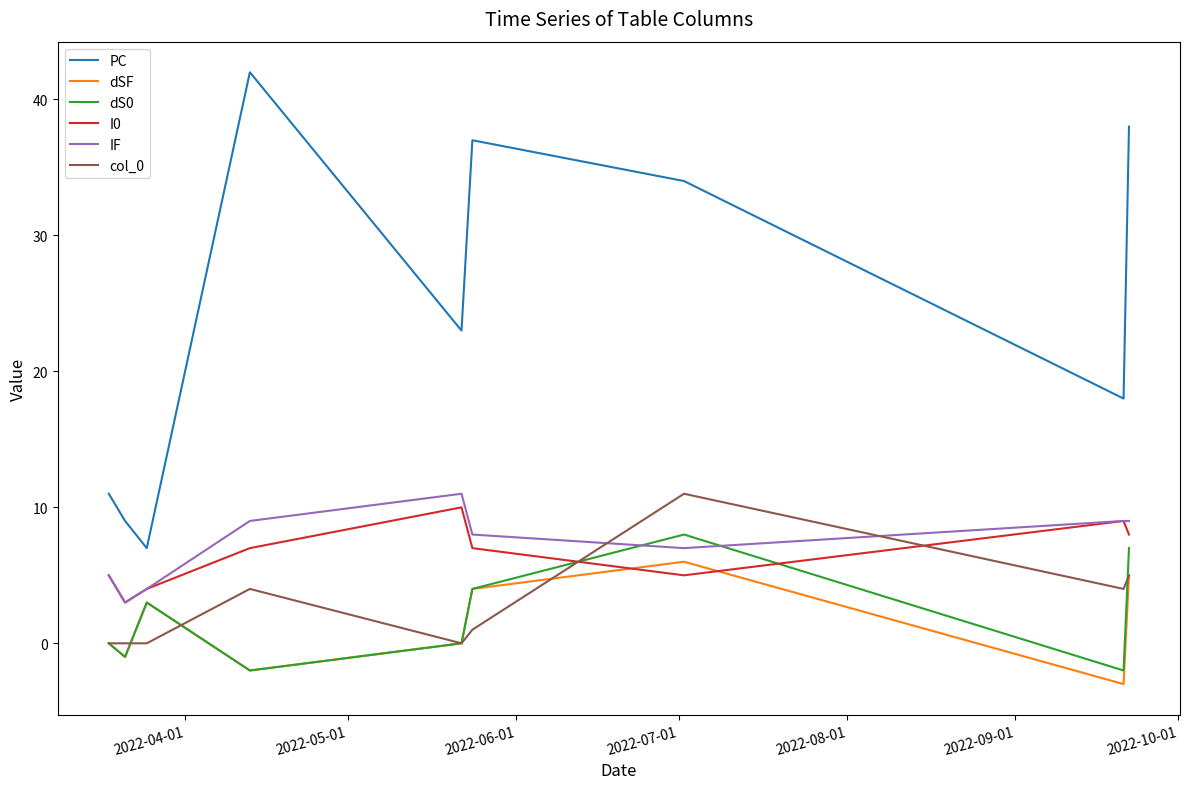

What is the highest value of the PC series?

42